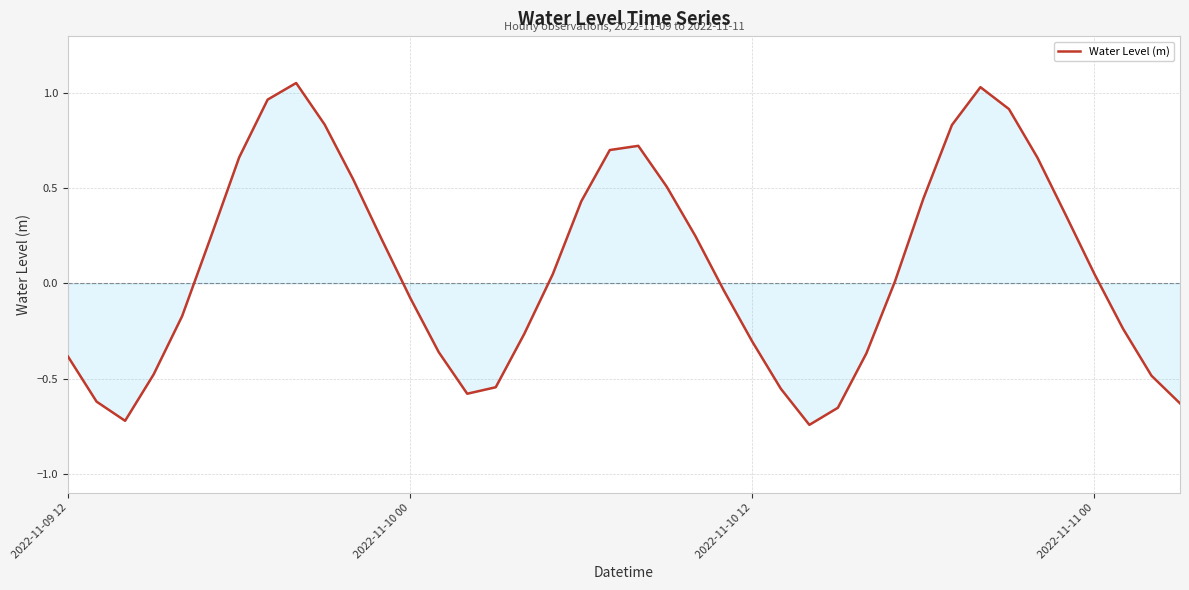

What is the smallest value displayed?

-0.7